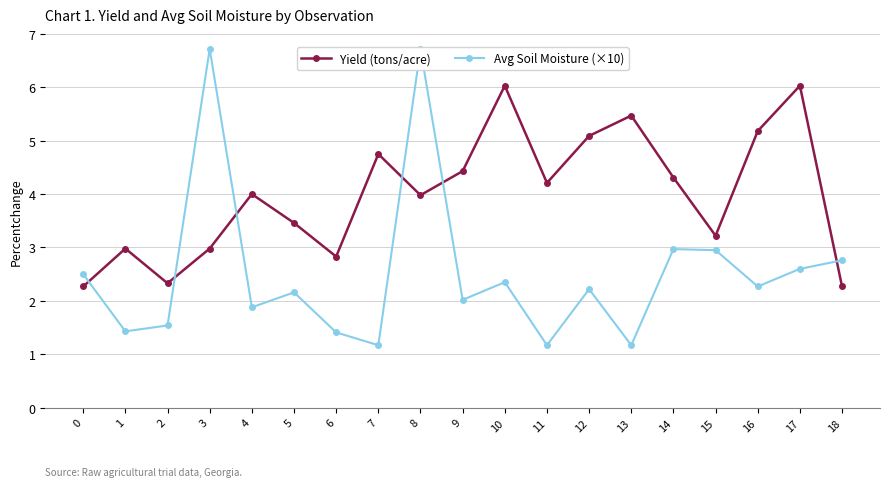

What is the greatest value displayed?

6.7